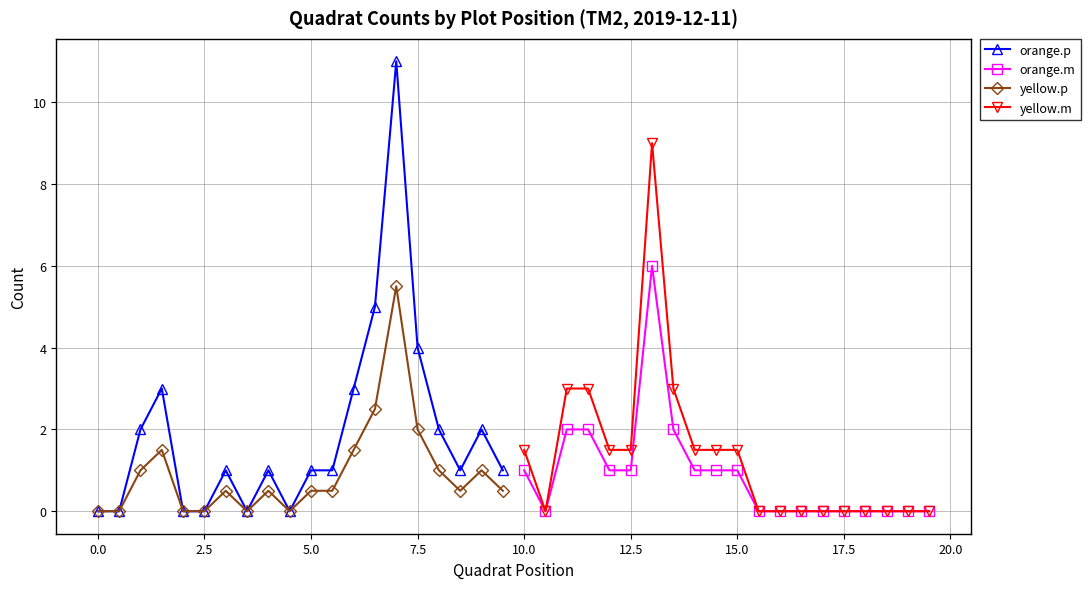

How many lines are shown in the chart?

4